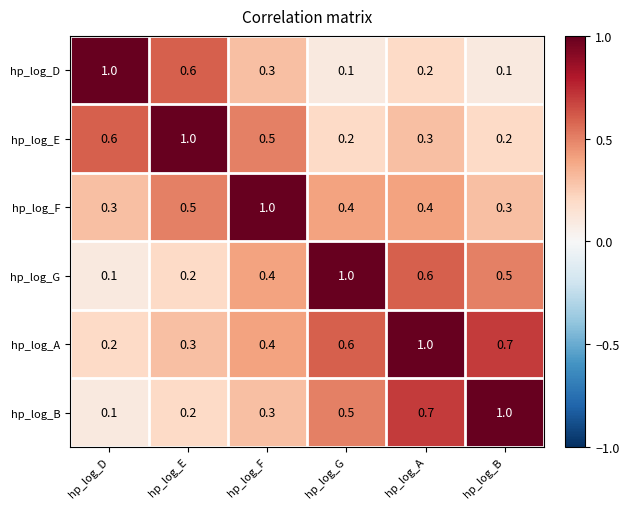

At which category is the sum across all series the highest?

hp_log_A